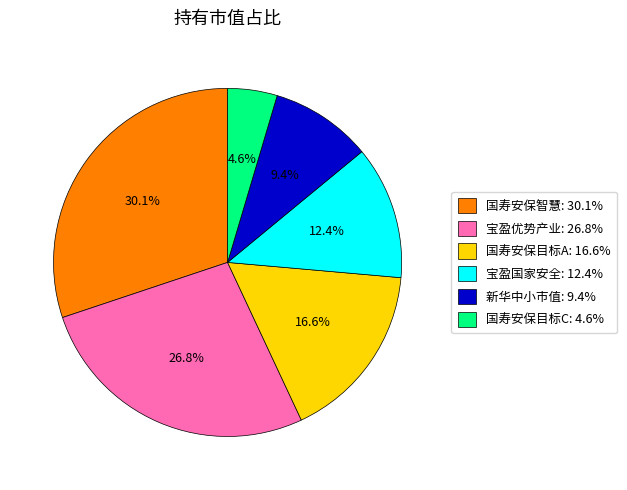

Rank the categories by value from lowest to highest.

国寿安保目标C: 4.6%, 新华中小市值: 9.4%, 宝盈国家安全: 12.4%, 国寿安保目标A: 16.6%, 宝盈优势产业: 26.8%, 国寿安保智慧: 30.1%